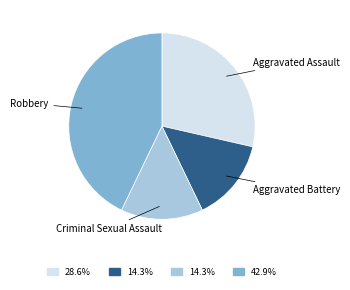

Which has a higher value, Aggravated Assault or Criminal Sexual Assault?

Aggravated Assault